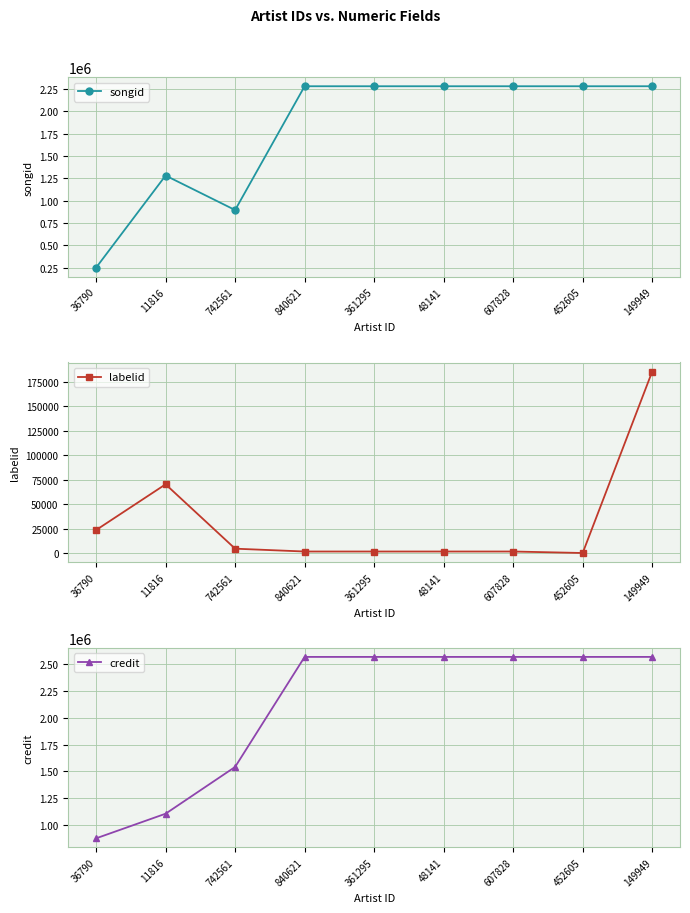

How many series are shown in this chart?

3